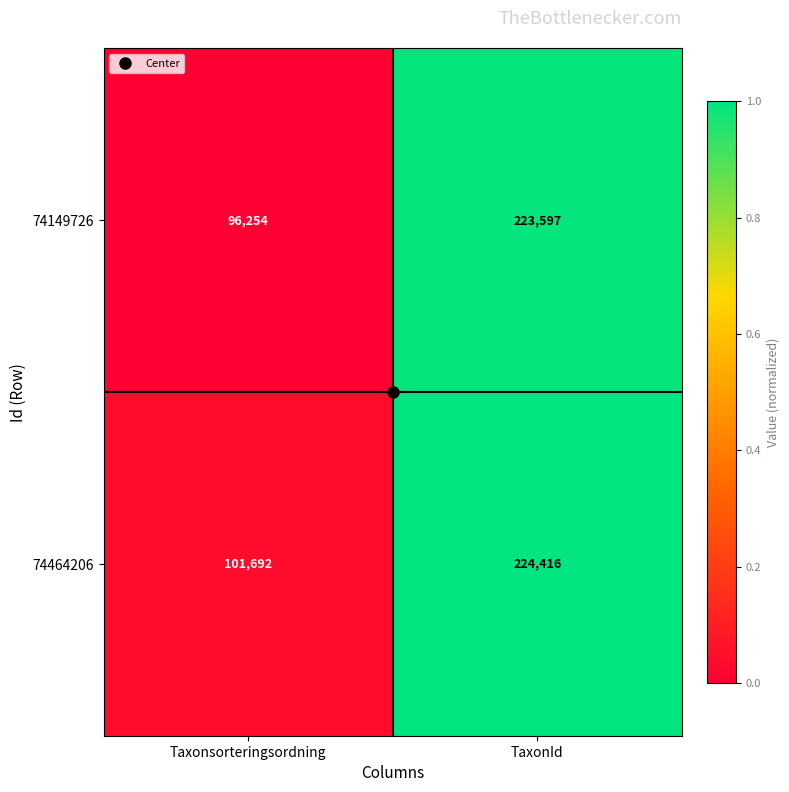

Rank the series by their average value, from highest to lowest.

74464206, 74149726